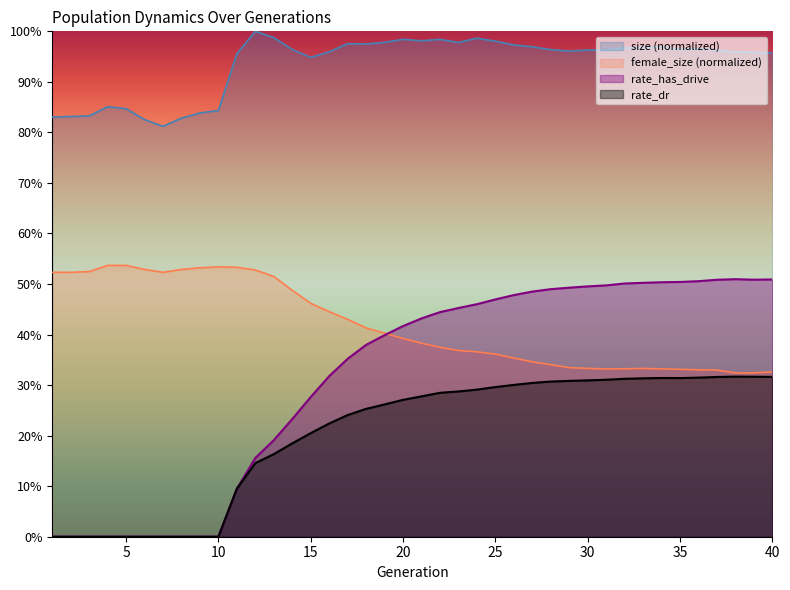

Which label corresponds to the smallest value in the chart?

1